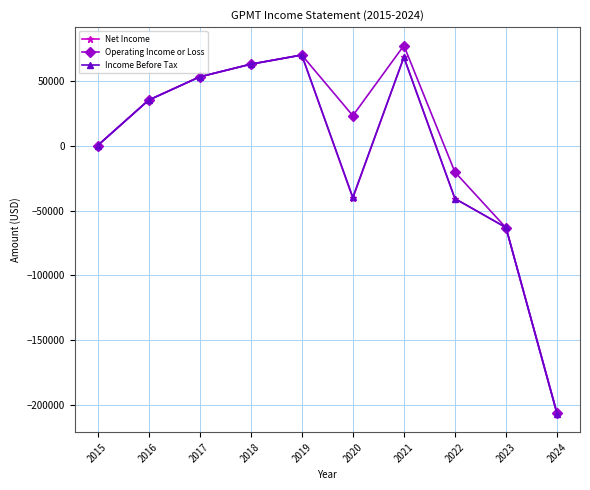

At which label does Operating Income or Loss reach its minimum?

2024